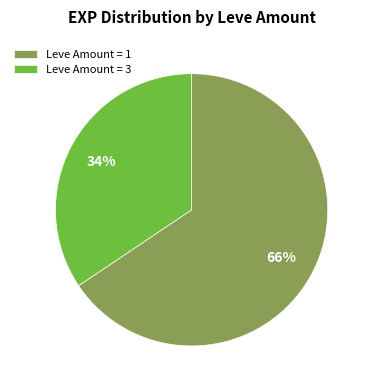

Does any single category account for the majority?

Yes